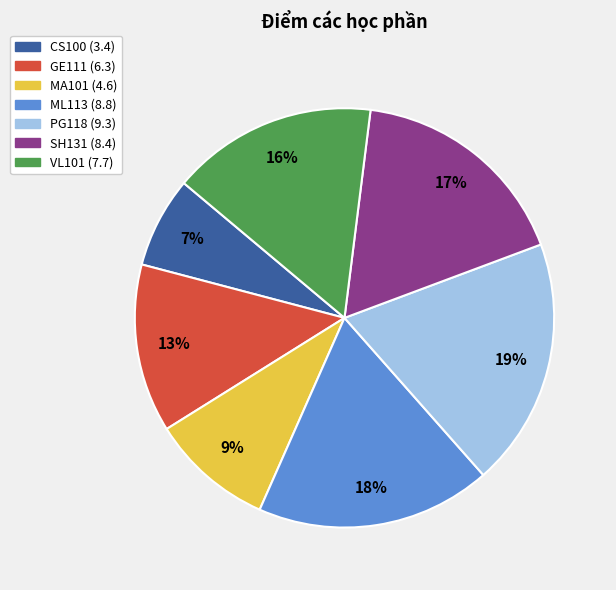

Count the number of slices in the pie.

7